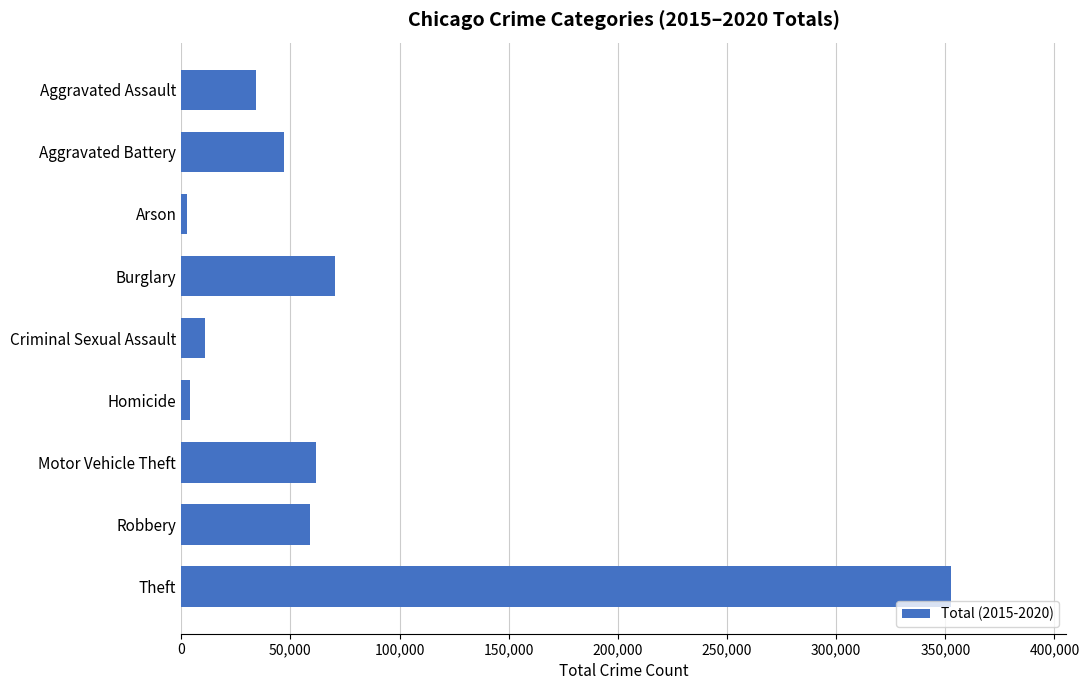

Which category has the highest value across all series?

Theft